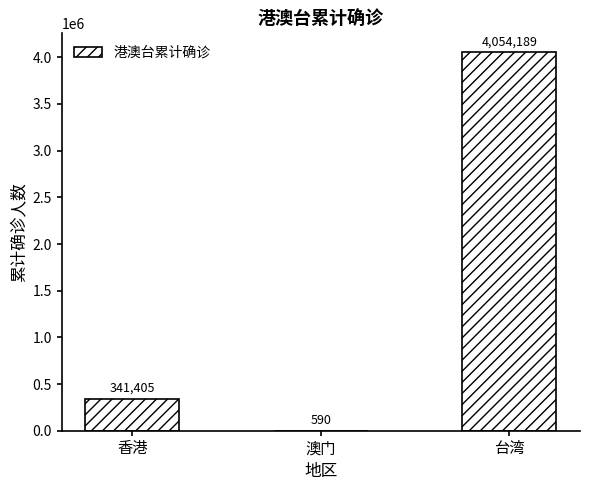

Which label corresponds to the largest value in the chart?

台湾